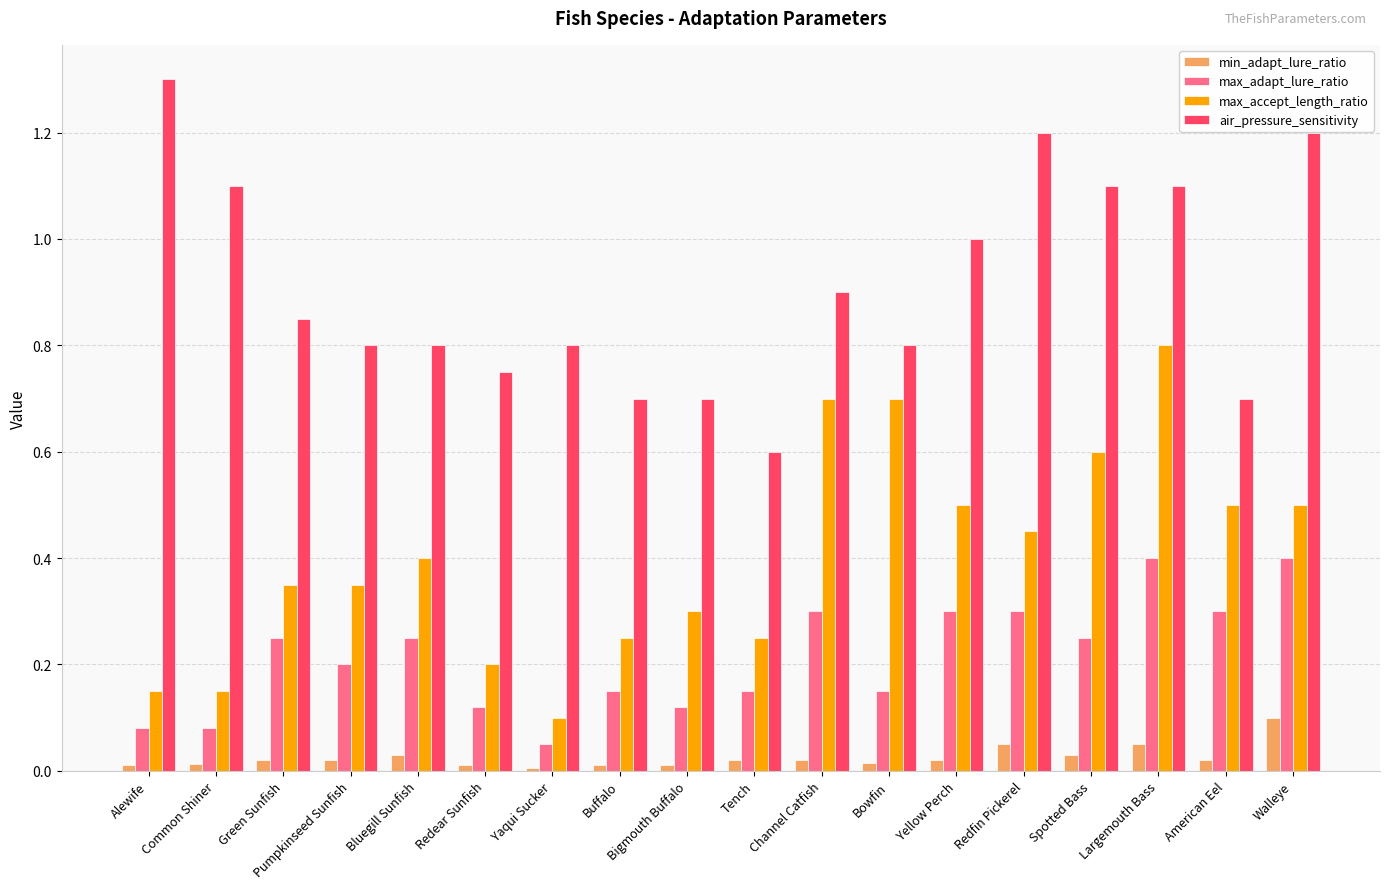

Does the chart contain stacked bars?

No